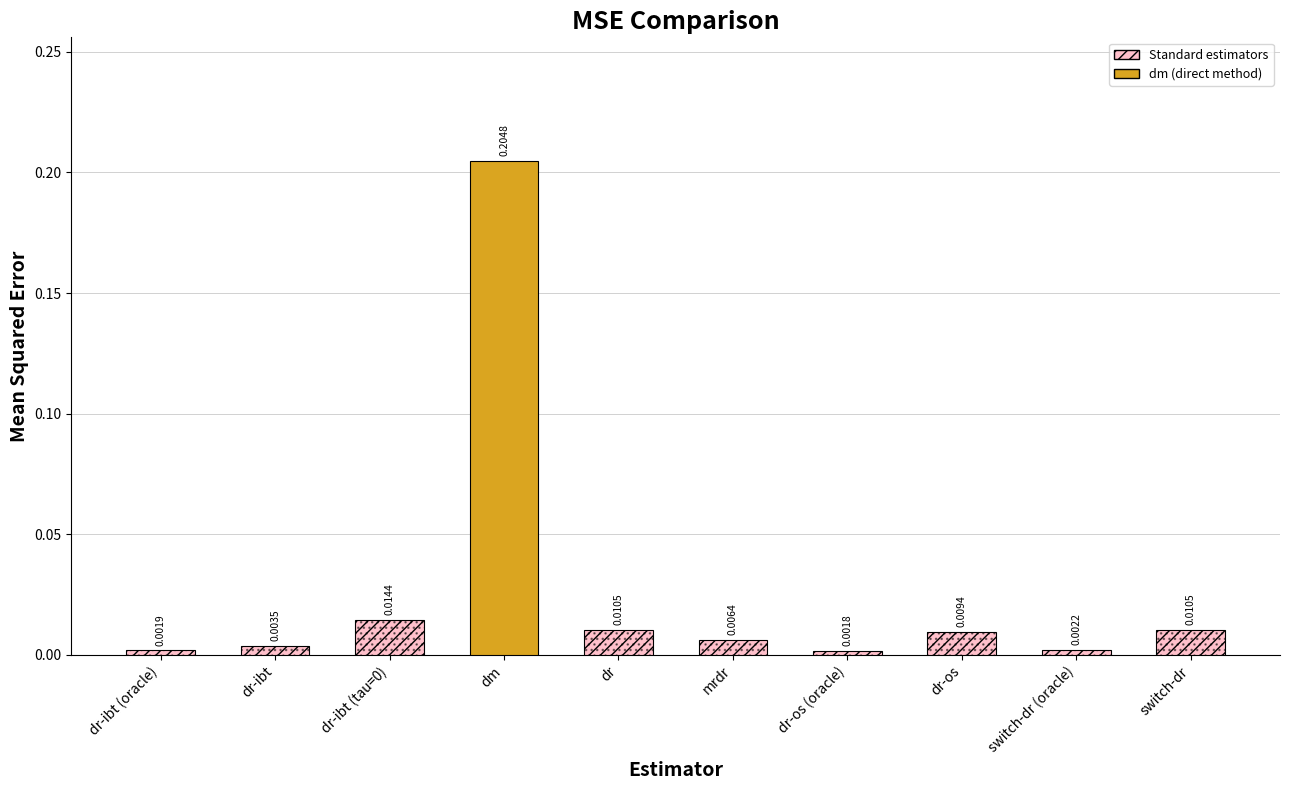

The value at mrdr is 0.0. True or false?

False